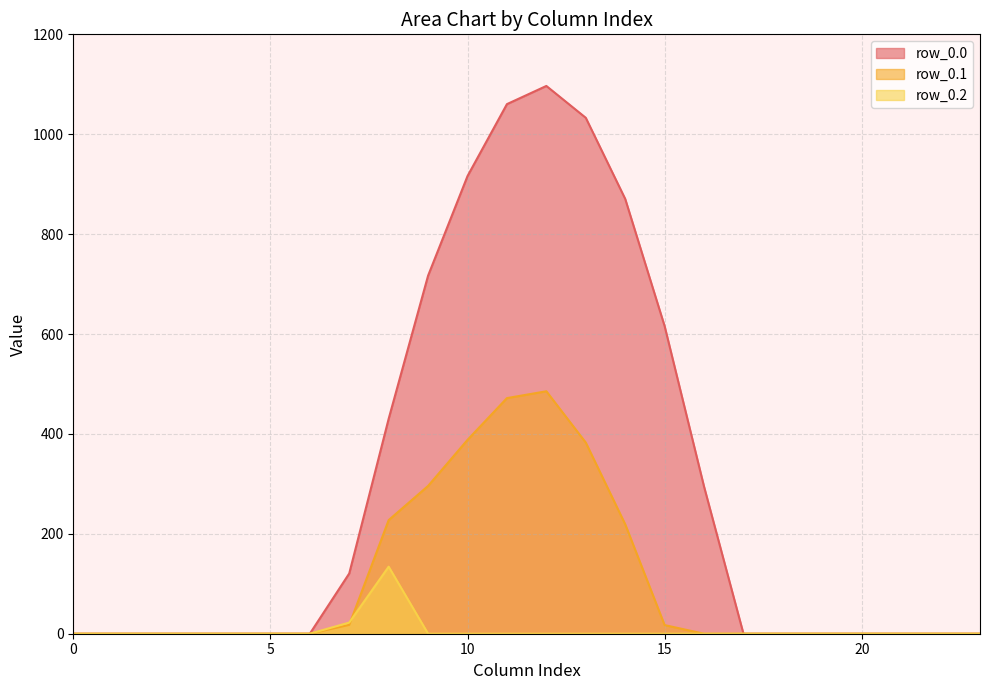

Where is the first local maximum for row_0.1?

12